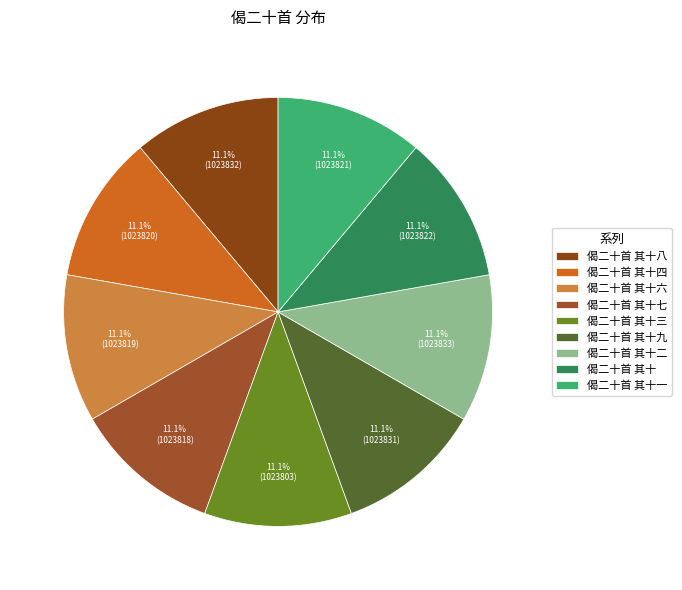

Combined, do 偈二十首 其十一 and 偈二十首 其十四 account for over 50%?

No